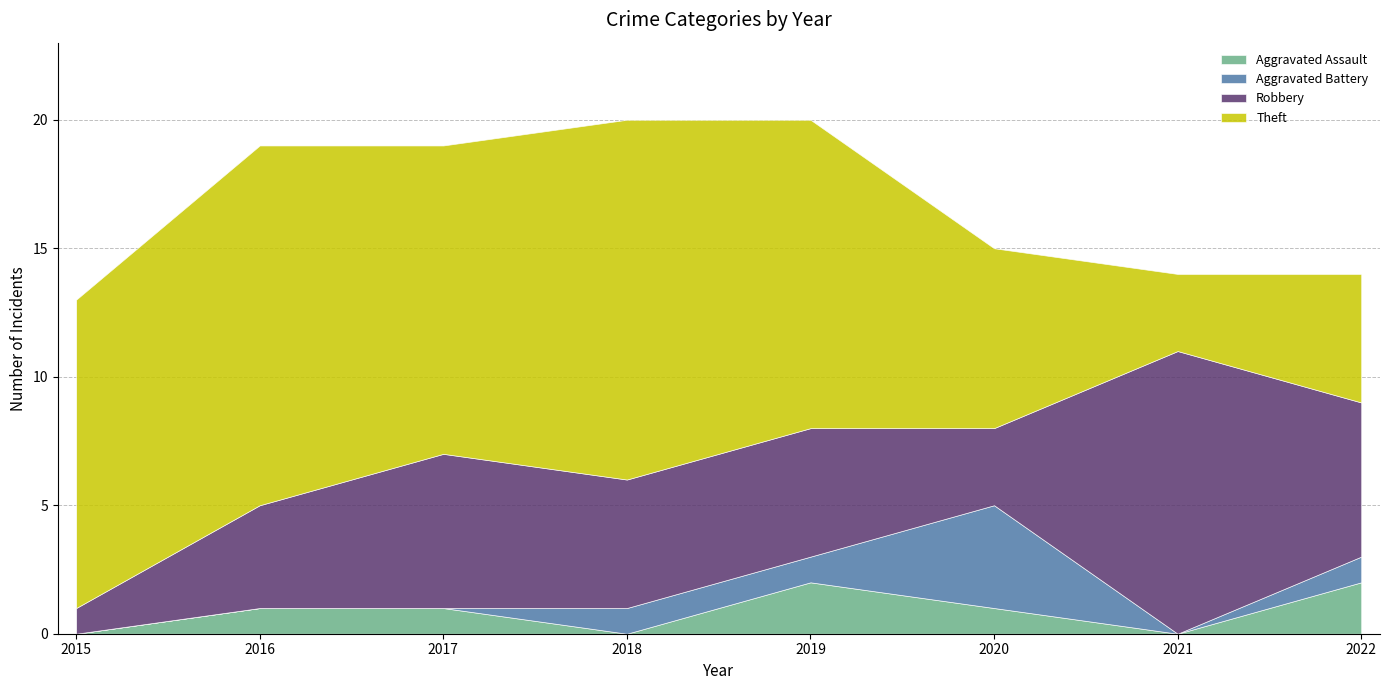

Which label corresponds to the largest value in the chart?

2016